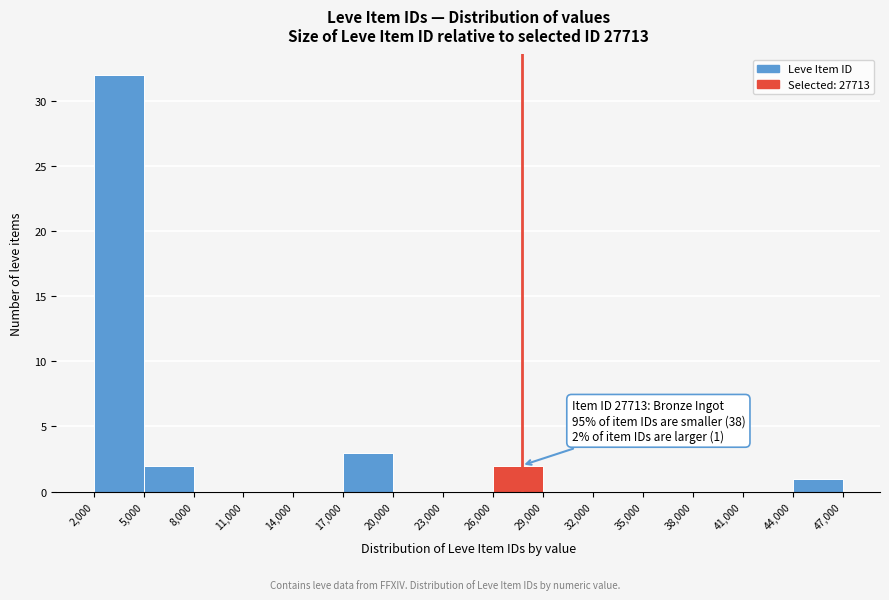

Over which range of the x-axis is the bar tallest?

2,000 to 5,000